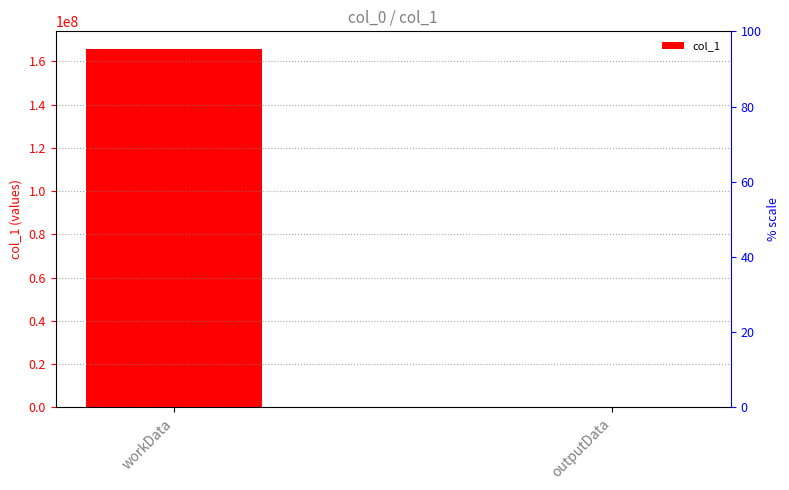

Reading right to left, extract all data points from this chart.

outputData=3808	workData=165567284